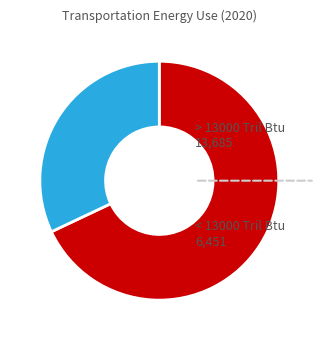

Approximately how many times larger is the value at > 13000 Tril Btu compared to < 13000 Tril Btu?

2.1